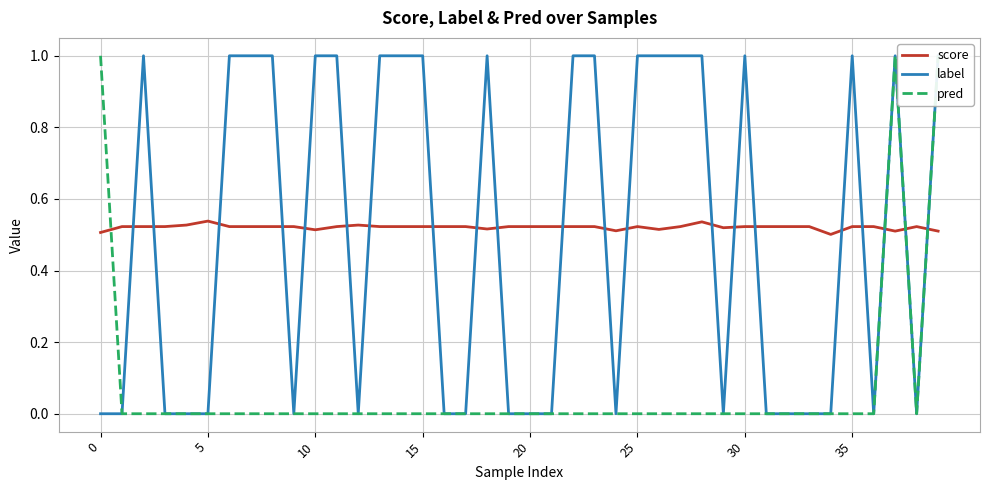

What are all the series names shown in the legend?

score, label, pred